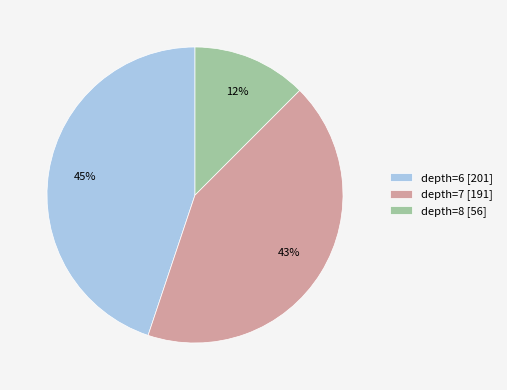

To the nearest percent, what portion does depth=7 [191] represent?

43%